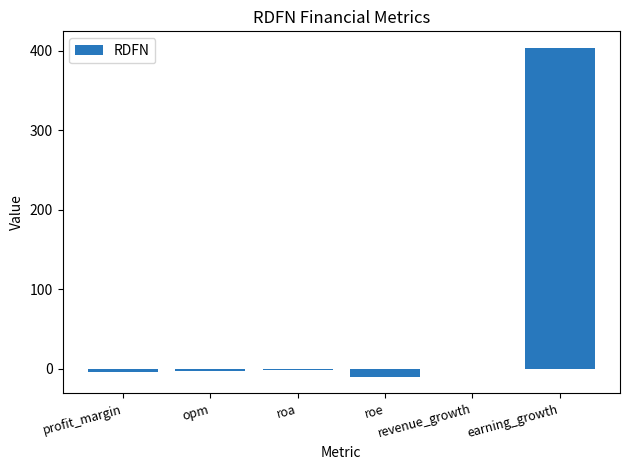

What is the greatest value displayed?

403.8